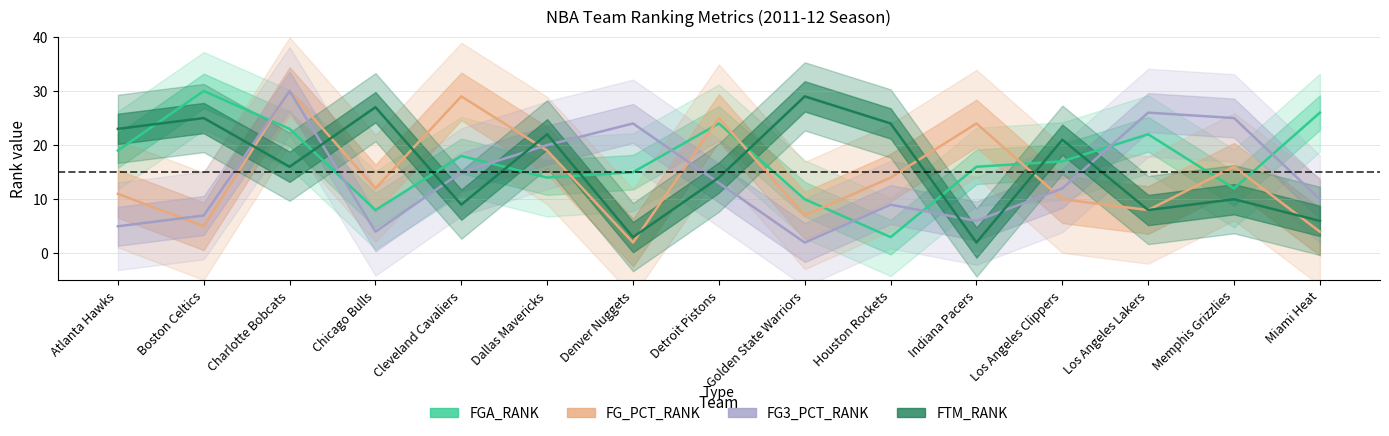

Which series has the largest total across all categories?

FGA_RANK